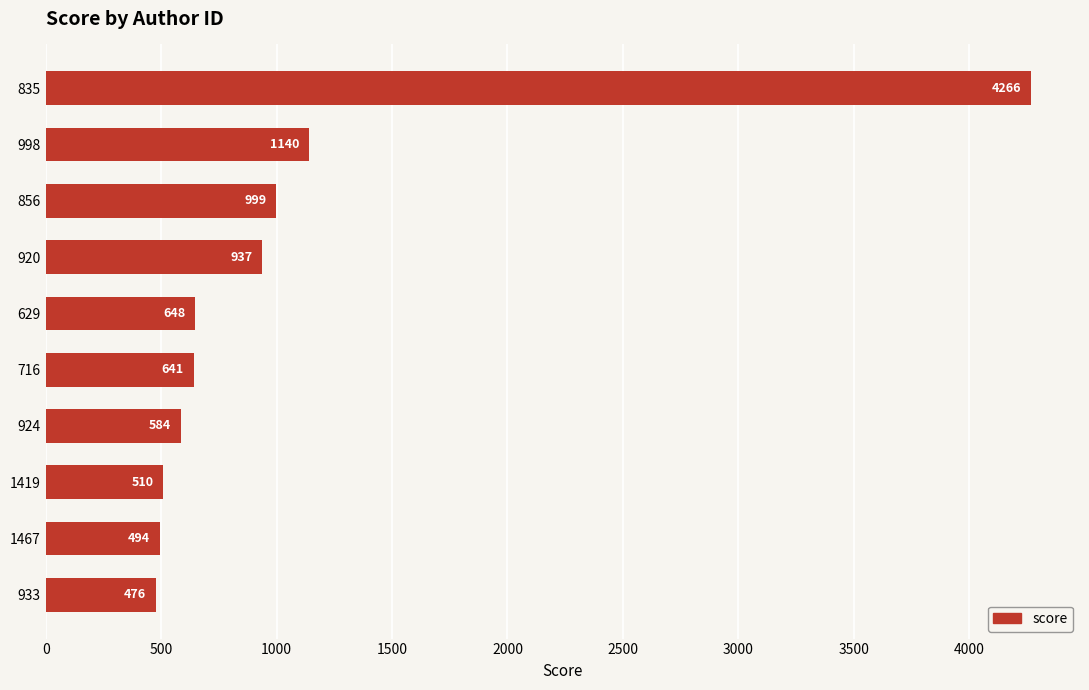

Where is the data nearest to the value 2371?

998